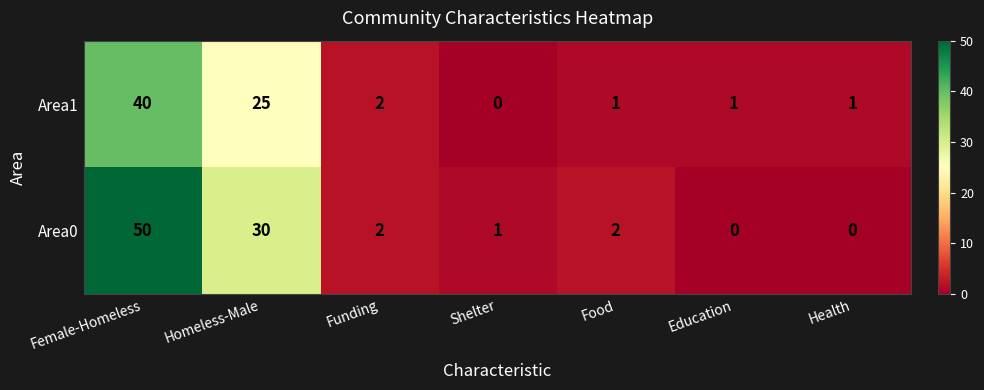

Rank the series by their maximum value, from highest to lowest.

Area0, Area1